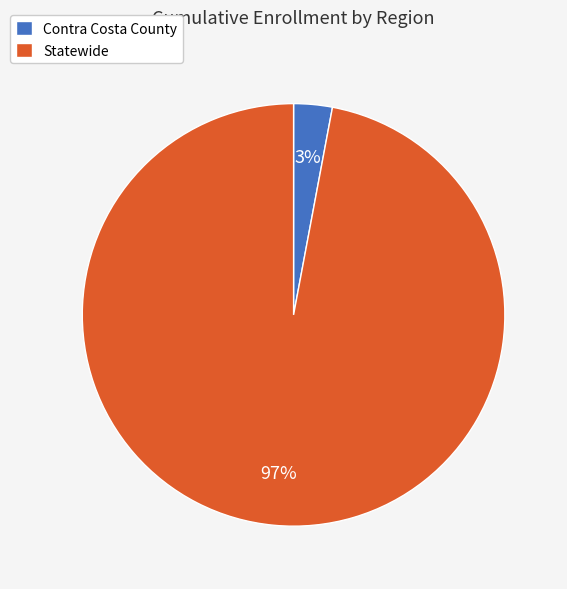

Rank the categories by value from highest to lowest.

Statewide, Contra Costa County